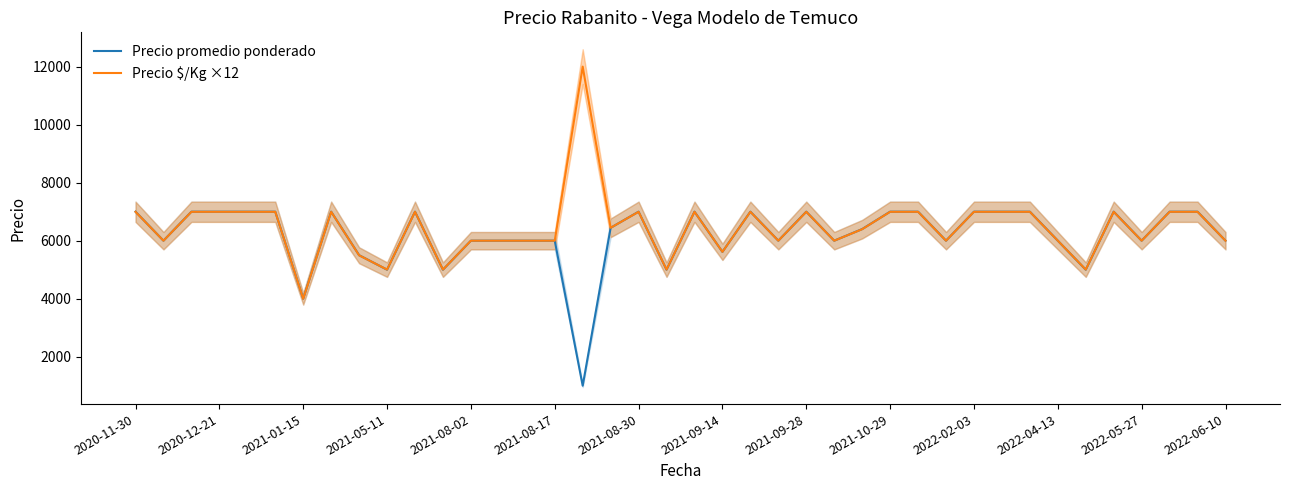

At how many categories does at least one series exceed 2778?

40